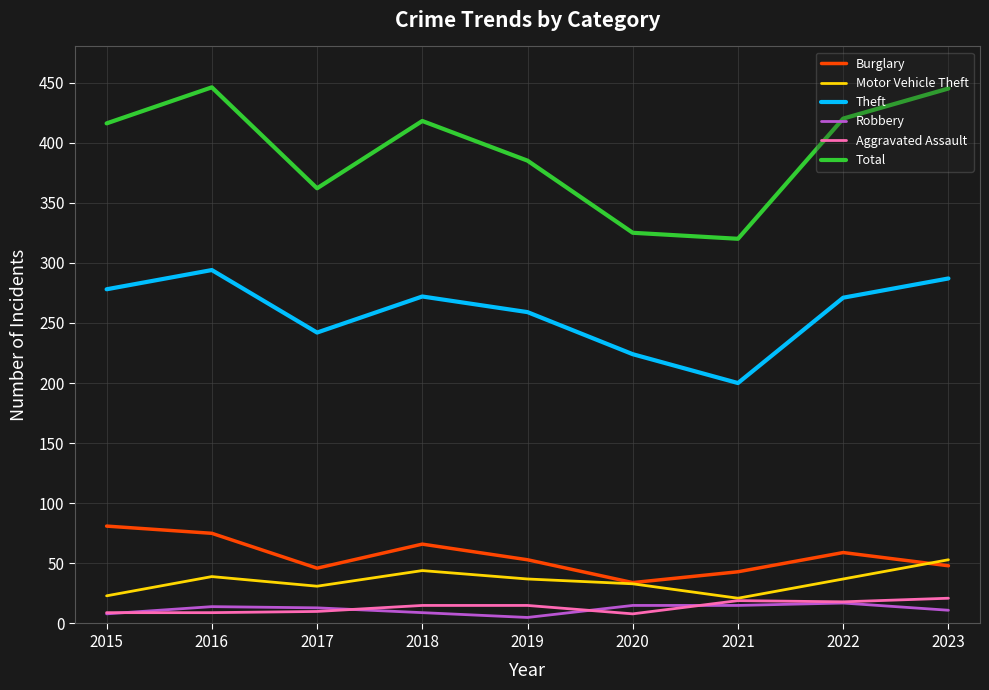

True or false: Robbery and Total cross at least once.

False